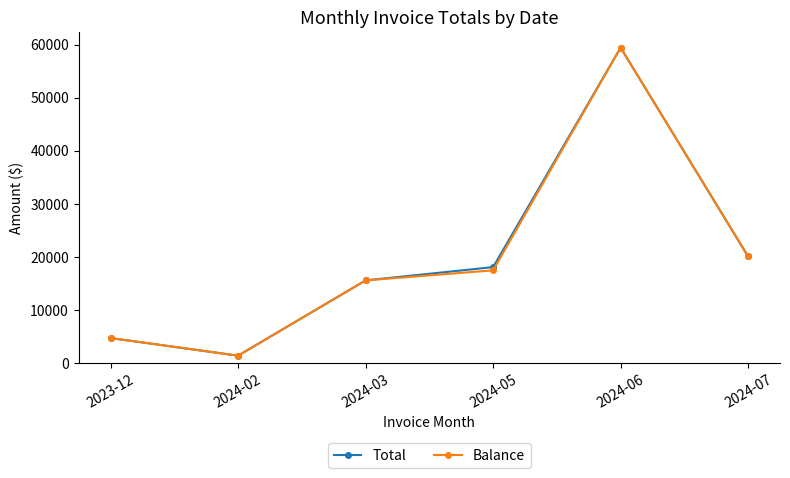

What is the minimum value shown in the chart?

1408.4